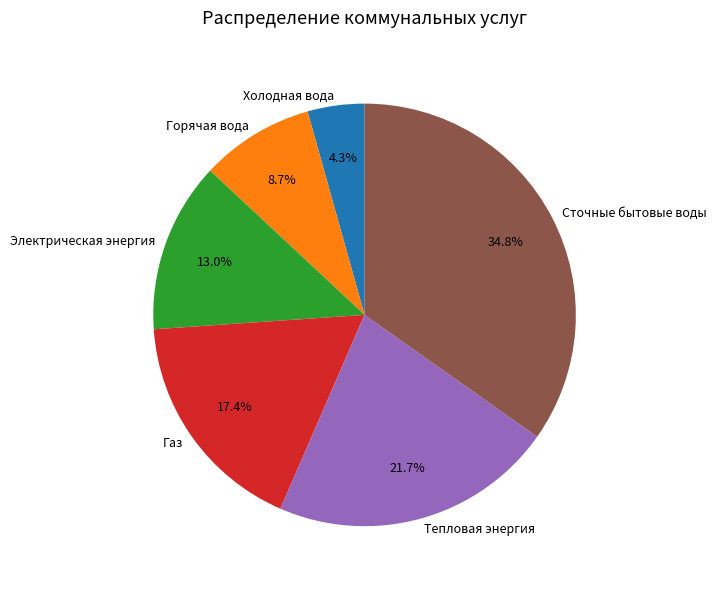

What is the largest slice in the pie chart?

Сточные бытовые воды